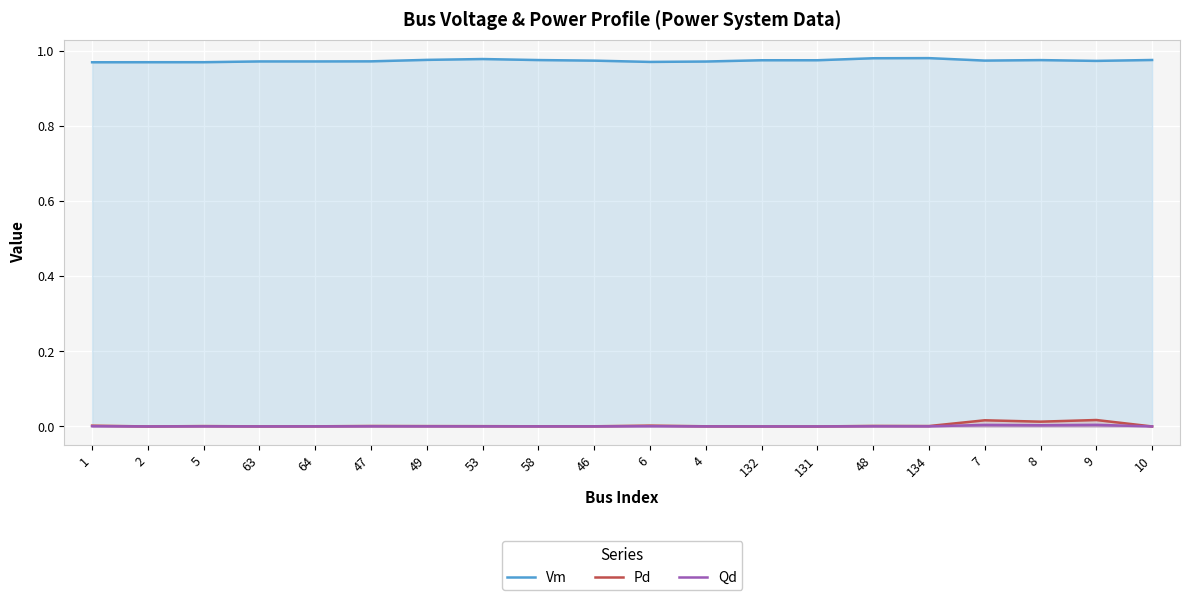

What is the label of the 7th point from the right?

131